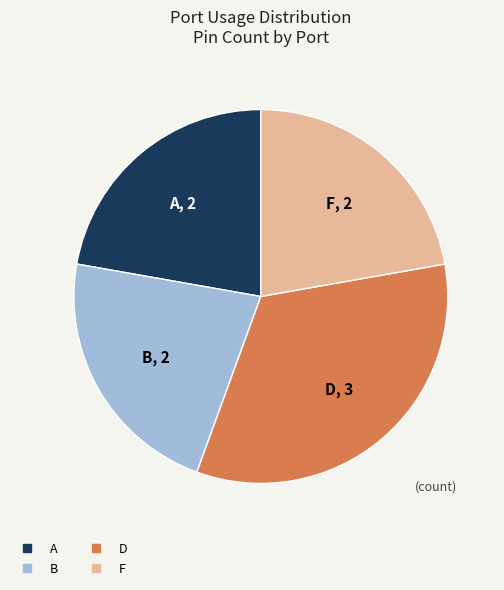

Which slice is the largest?

D